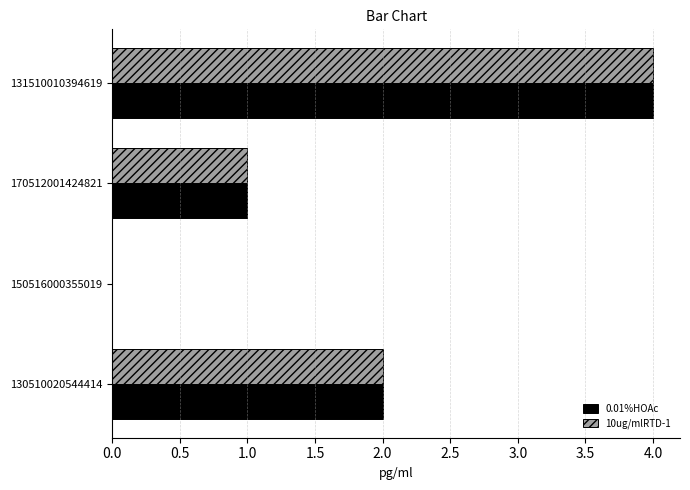

At which category is the sum across all series the highest?

131510010394619